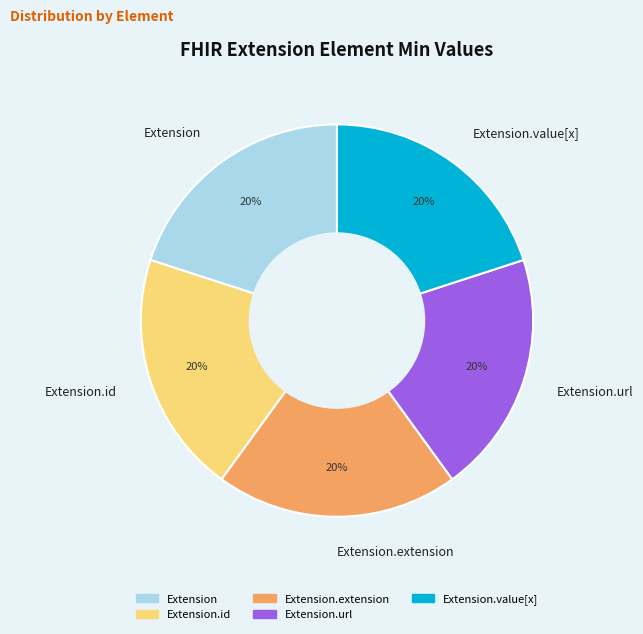

To the nearest percent, what percentage of the pie is Extension.url?

20%